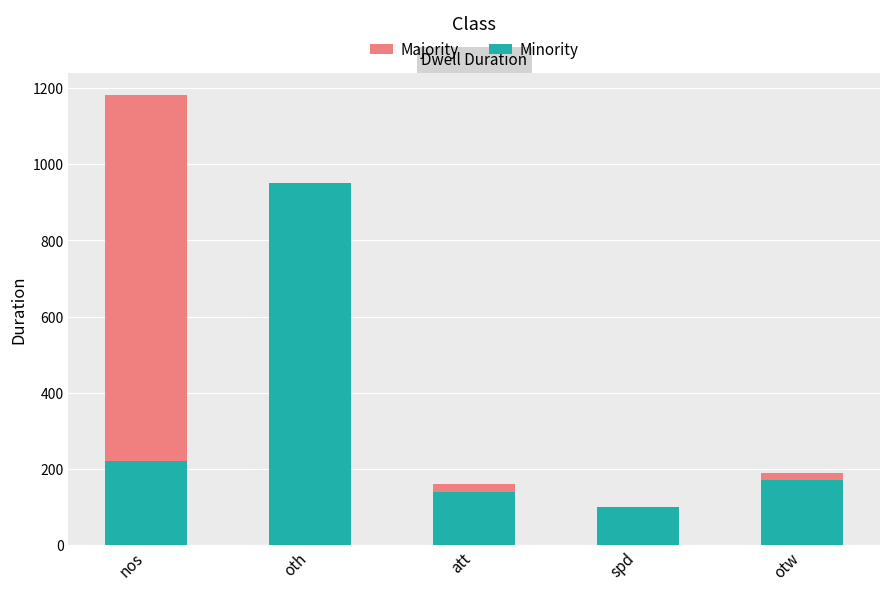

Are the bars horizontal?

No